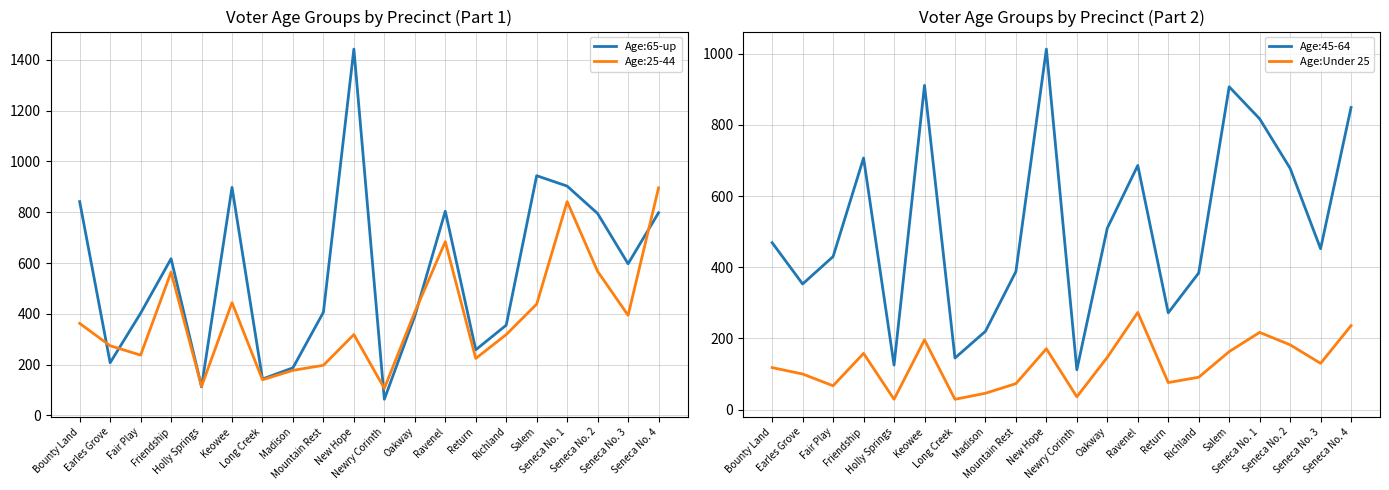

What are all the series names shown in the legend?

Age:65-up, Age:25-44, Age:45-64, Age:Under 25